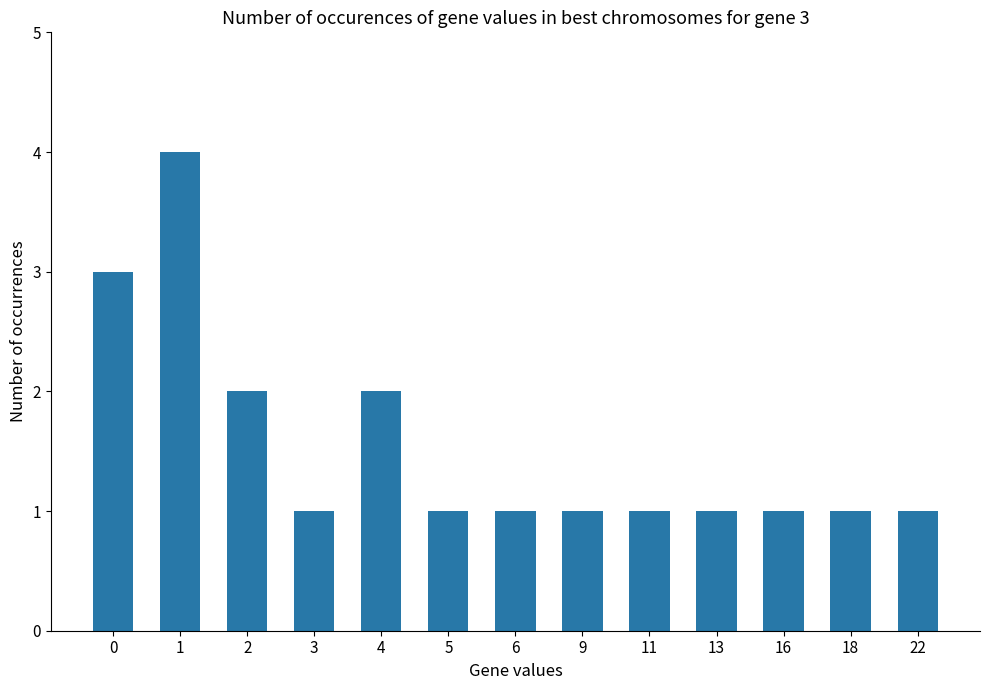

What is the approximate value at 0?

3